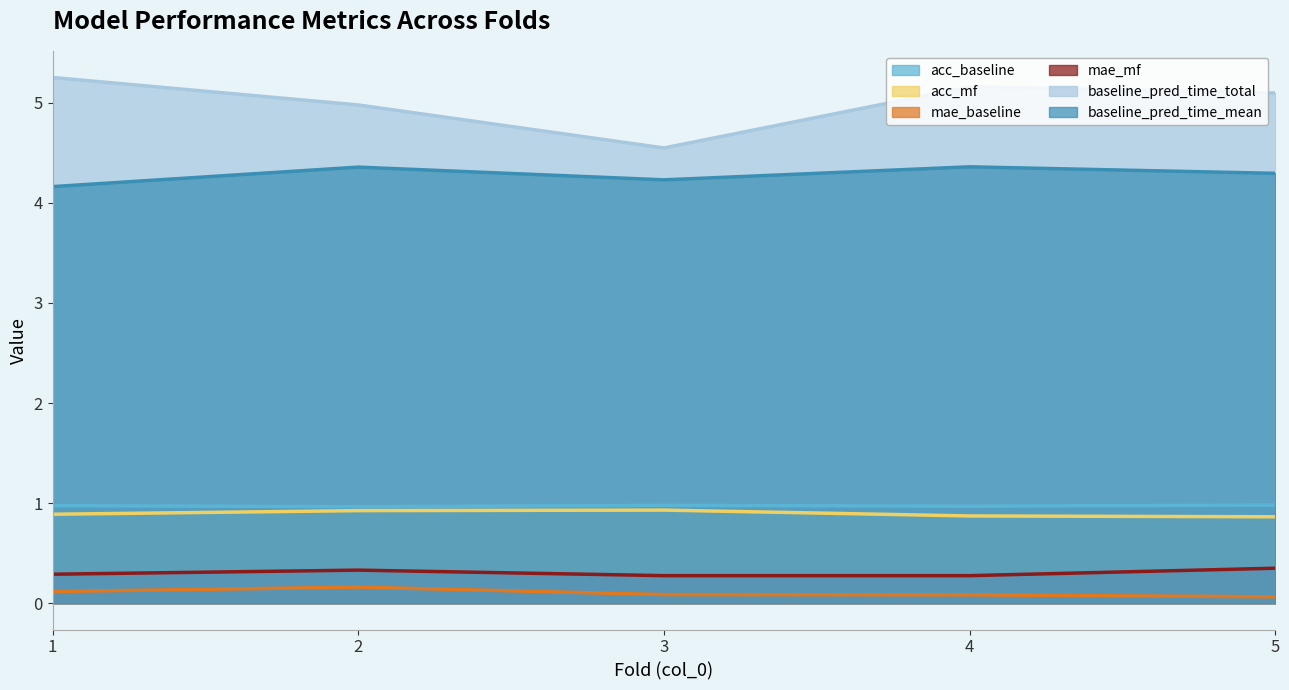

Rank the categories by mae_baseline value from lowest to highest.

5, 4, 3, 1, 2